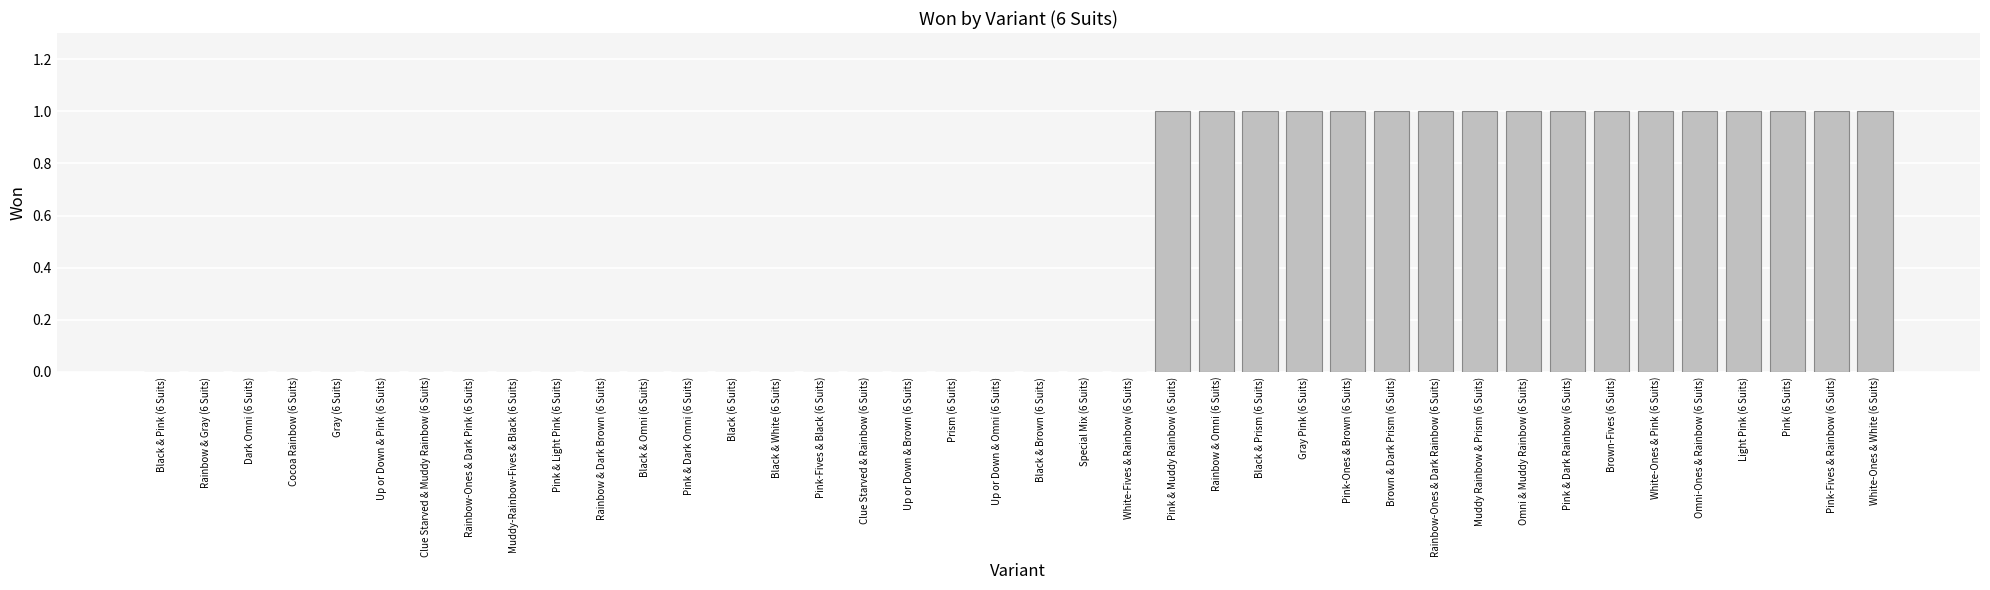

The chart shows a value of 0 at Black & Omni (6 Suits). True or false?

True